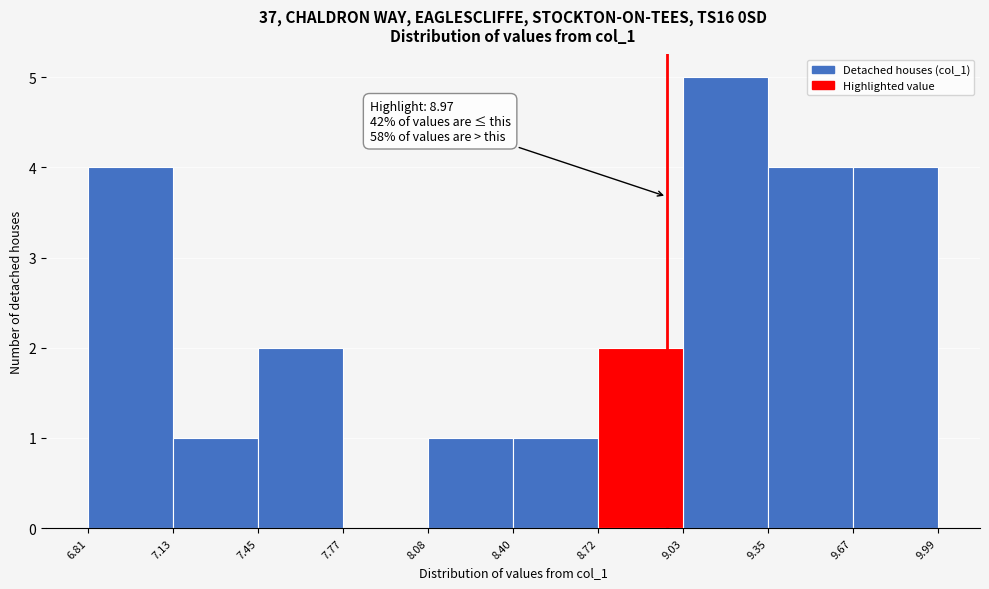

Over which range of the x-axis is the bar tallest?

9.03 to 9.35